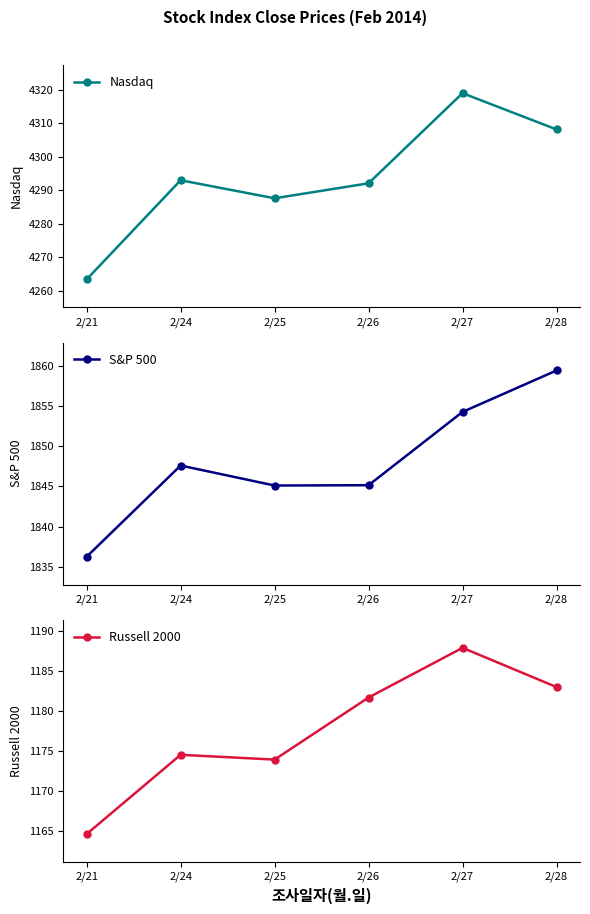

At which label does S&P 500 reach its peak?

2/28